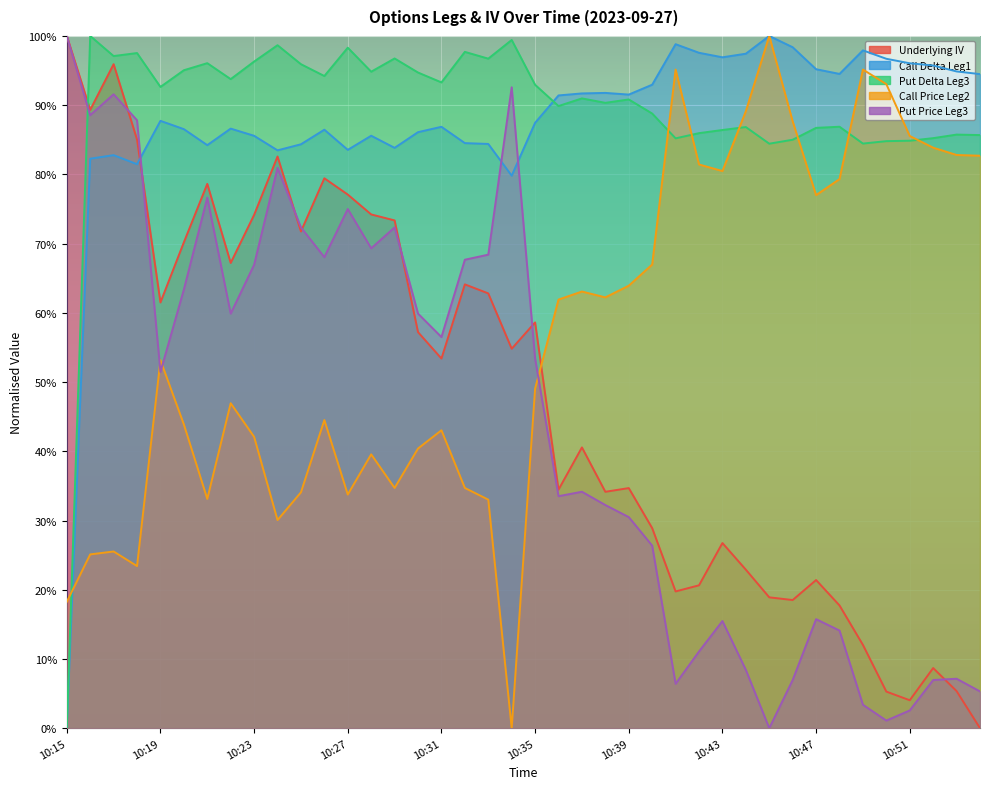

Is the value of Put Delta Leg3 at 10:44 greater than the value of Put Price Leg3 at 10:33?

Yes